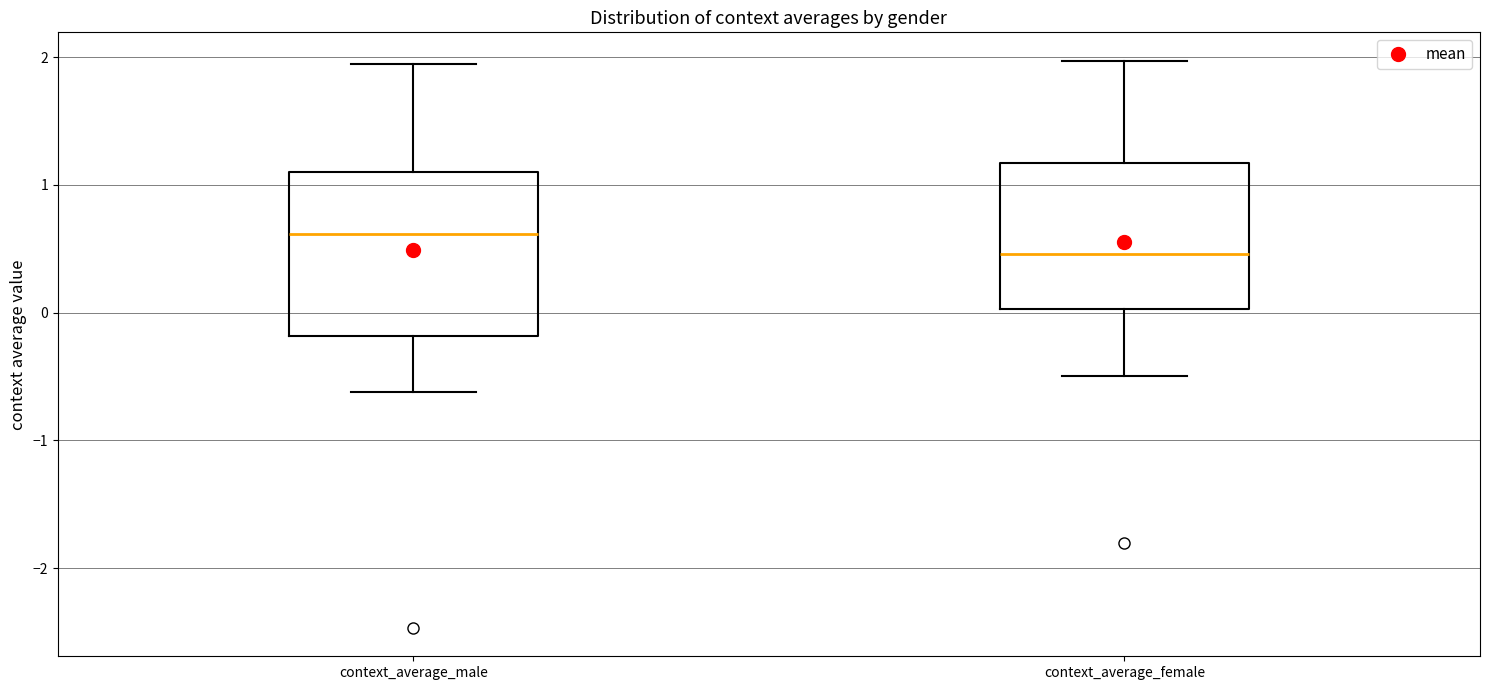

Reading left to right, transcribe this box plot: for each box, give where its median line is, the range the box spans, and where its two whiskers end, as read against the y-axis. The values are not printed on the chart, so give them approximately, as read against the axis.

context_average_male: median 0.6, box -0.2 to 1.1, whiskers -0.6 to 1.9
context_average_female: median 0.5, box 0.0 to 1.2, whiskers -0.5 to 2.0